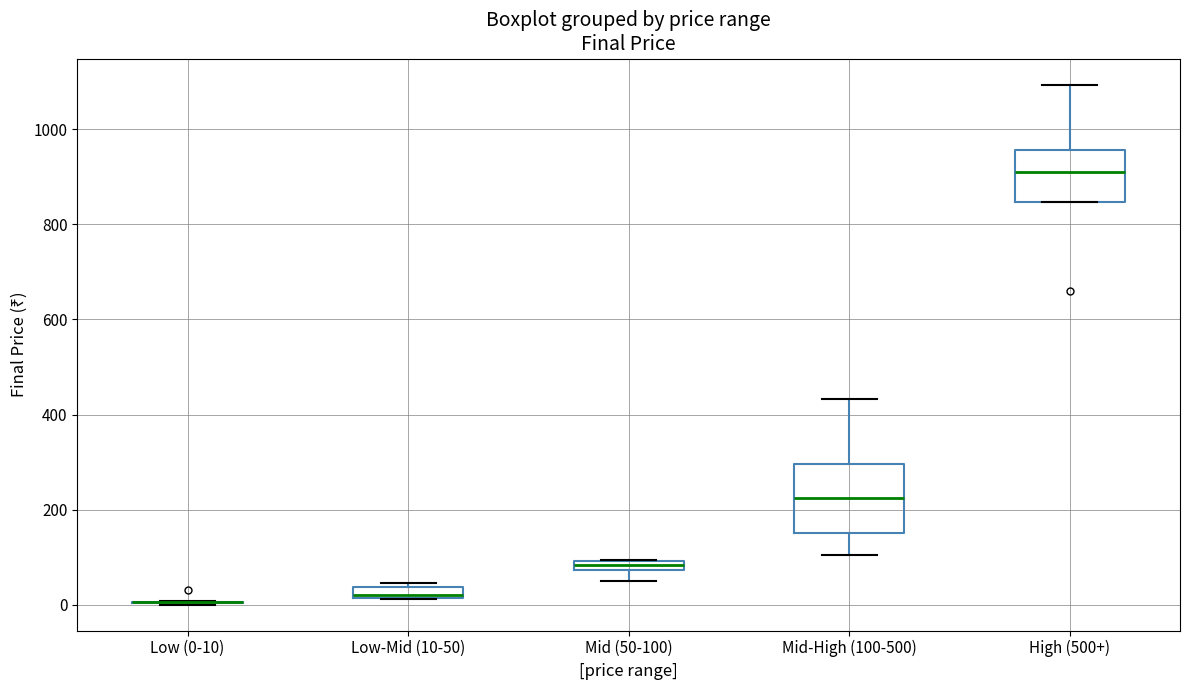

Comparing the boxes themselves (not the whiskers), which one is the tallest?

Mid-High (100-500)